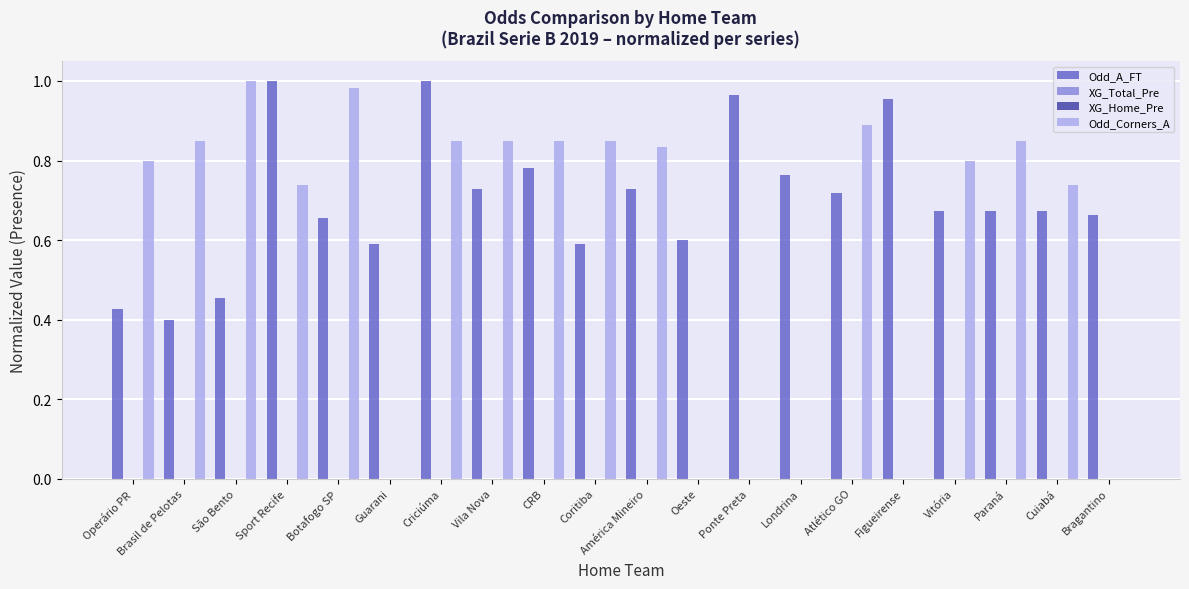

Is the value of Odd_A_FT at Brasil de Pelotas greater than the value of Odd_Corners_A at CRB?

No